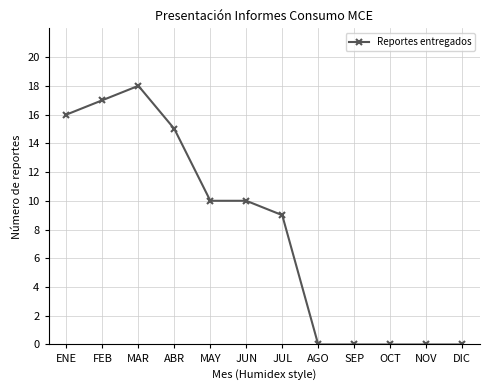

What is the sum of the values at FEB and NOV?

17